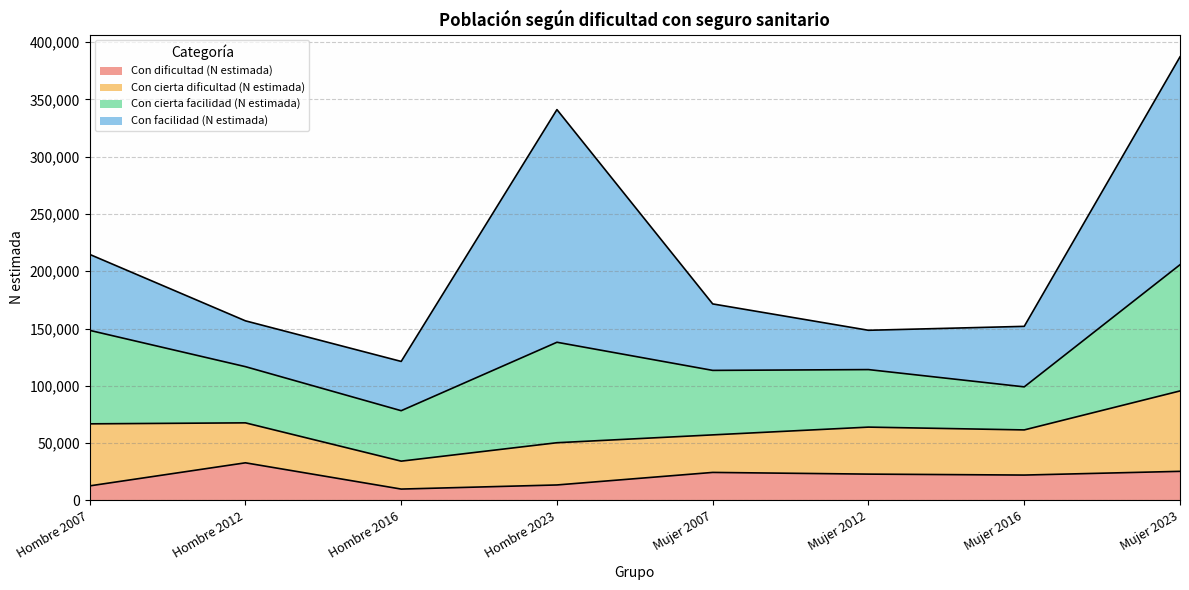

Between Hombre 2016 and Mujer 2007, which series saw the biggest shift?

Con facilidad (N estimada)